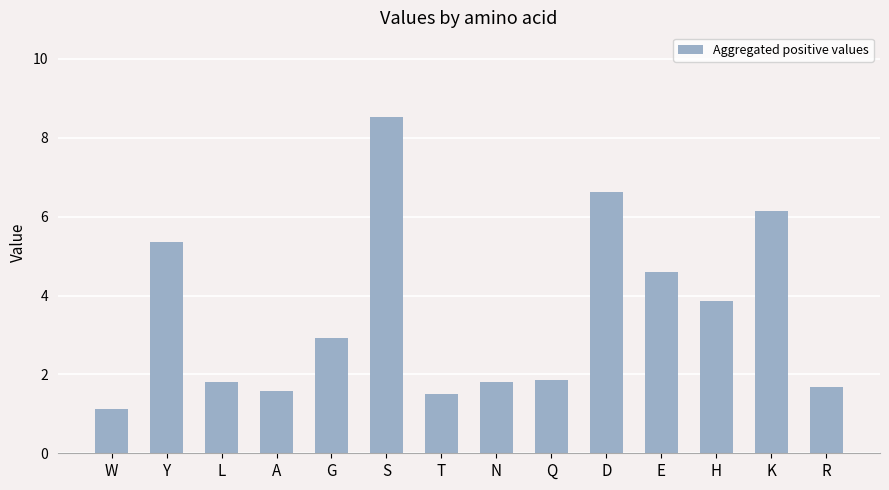

True or false: the data shows 2.9 at G.

True